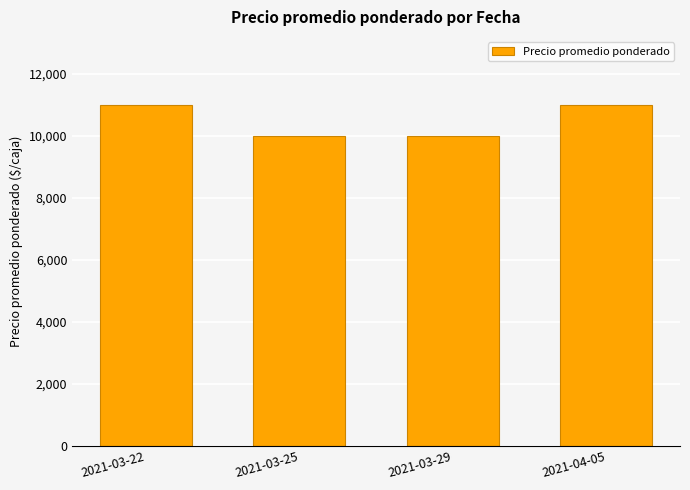

True or false: the data shows 4814 at 2021-04-05.

False